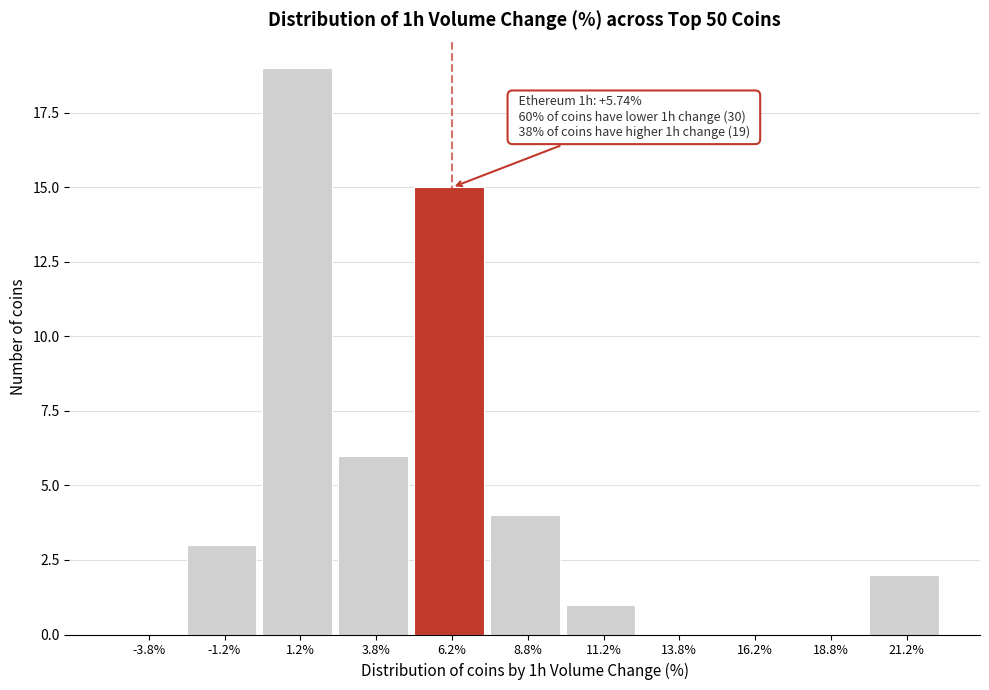

Over which range of the x-axis is the bar tallest?

0.0 to 2.5